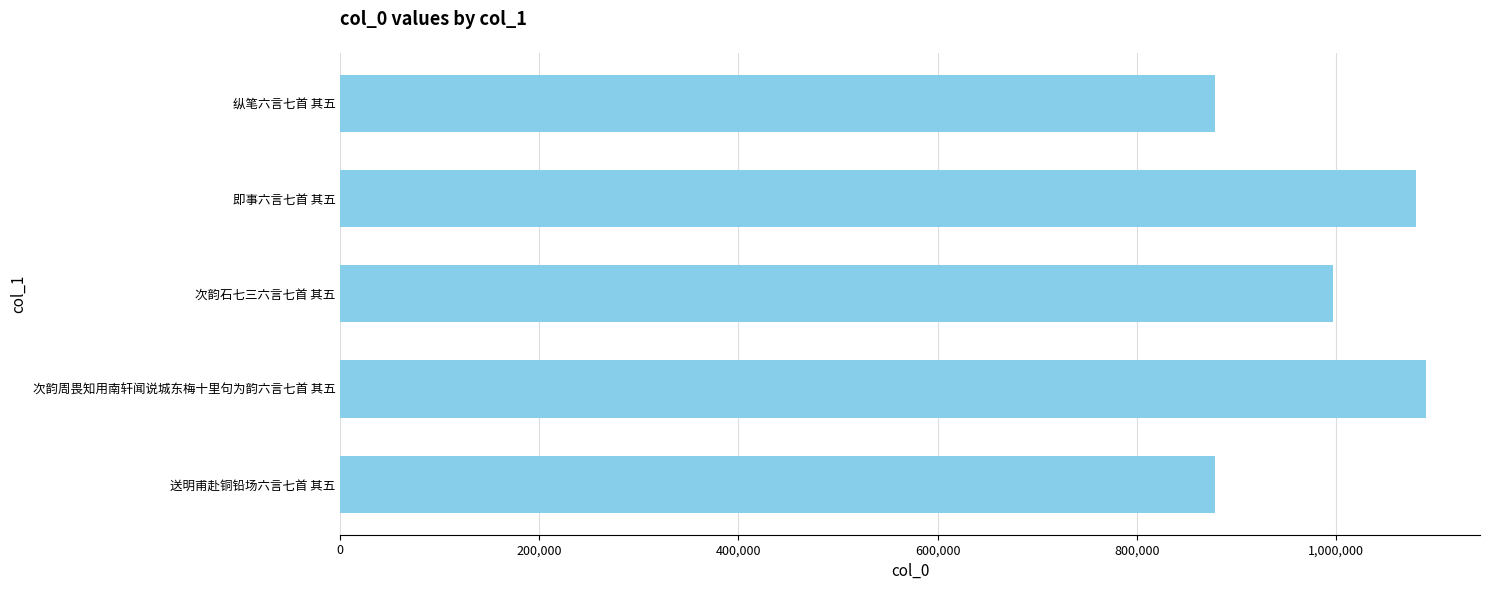

Where is the data nearest to the value 984573?

次韵石七三六言七首 其五